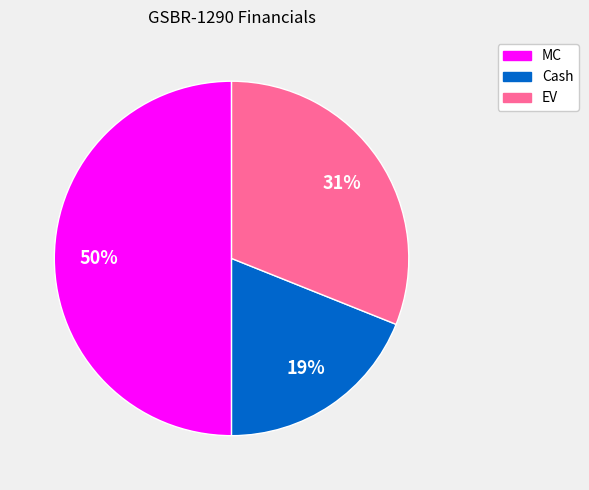

Is it true that Cash is 19% of the pie?

True